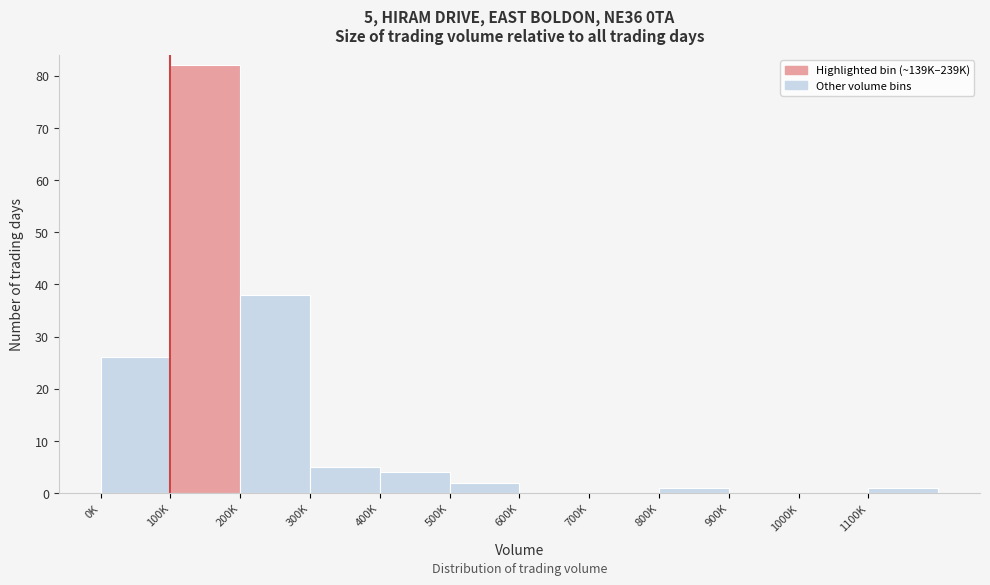

Reading left to right, list all the values displayed in this chart.

0K=26	100K=82	200K=38	300K=5	400K=4	500K=2	600K=0	700K=0	800K=1	900K=0	1000K=0	1100K=1